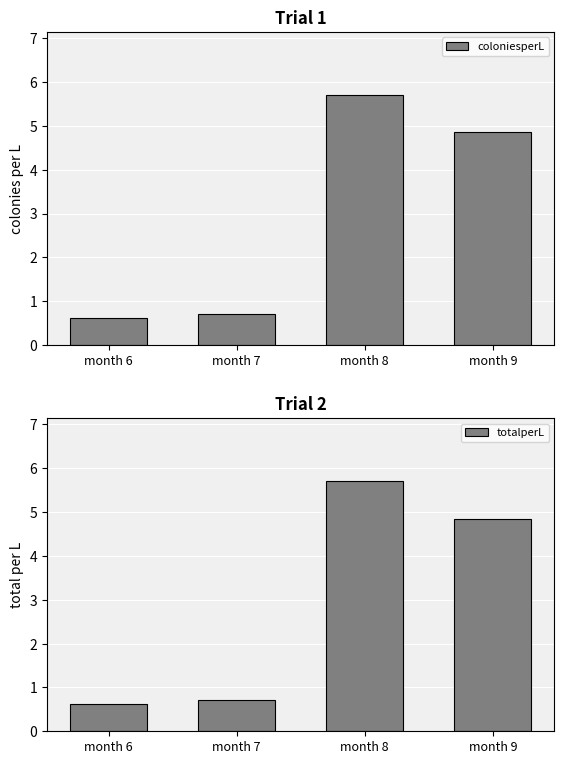

True or false: totalperL has a value of 7.7 at month 8.

False